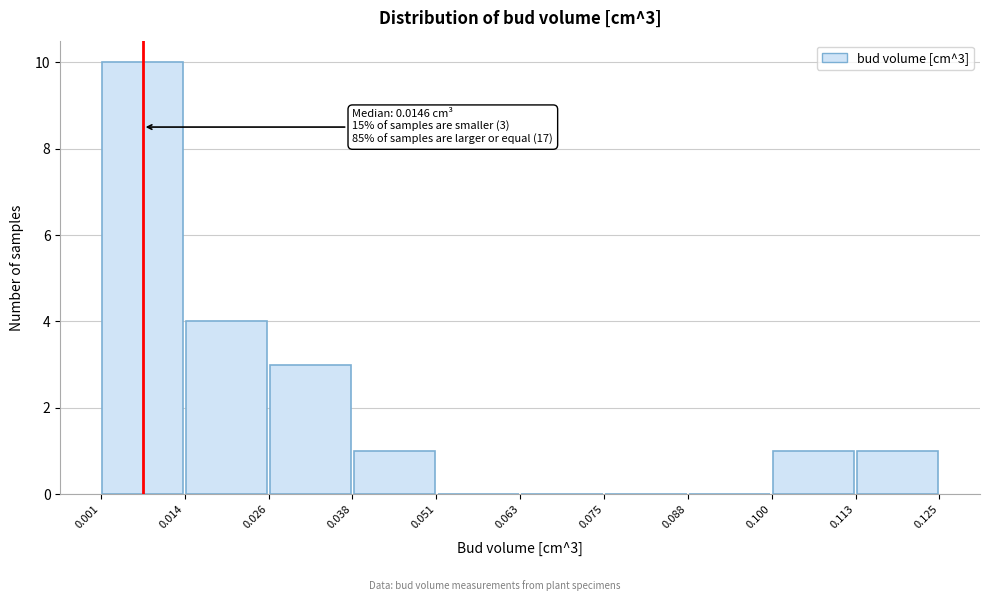

Over which range of the x-axis is the bar tallest?

0.001 to 0.014